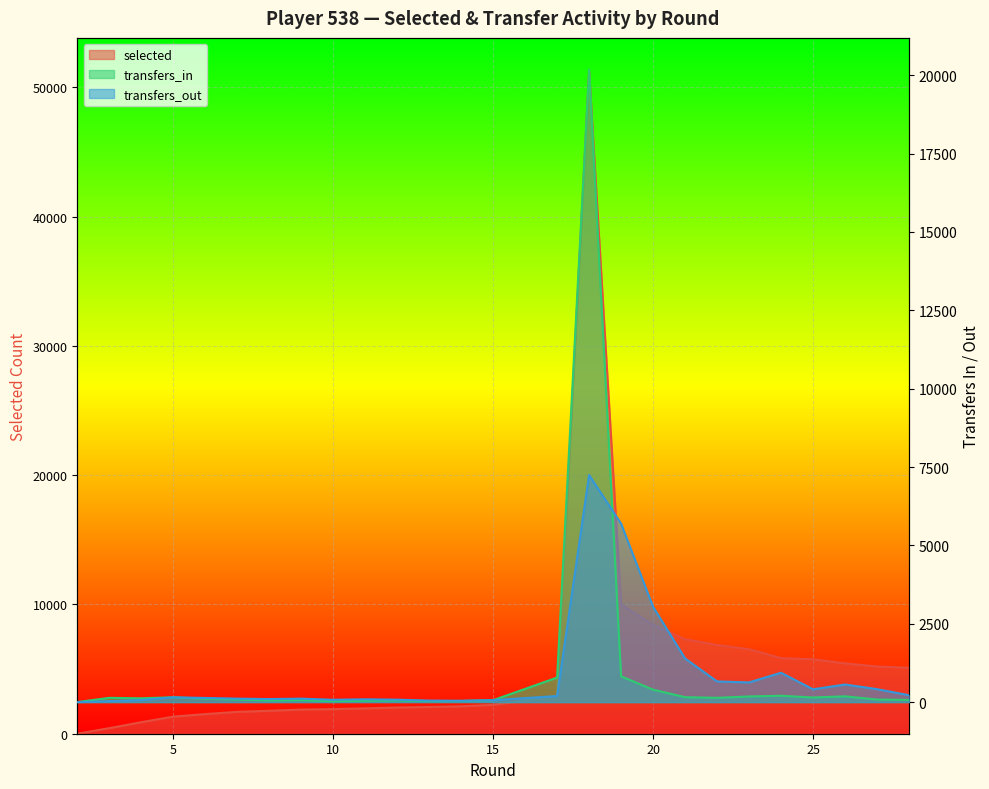

What is the total value across all series at 19?

16518